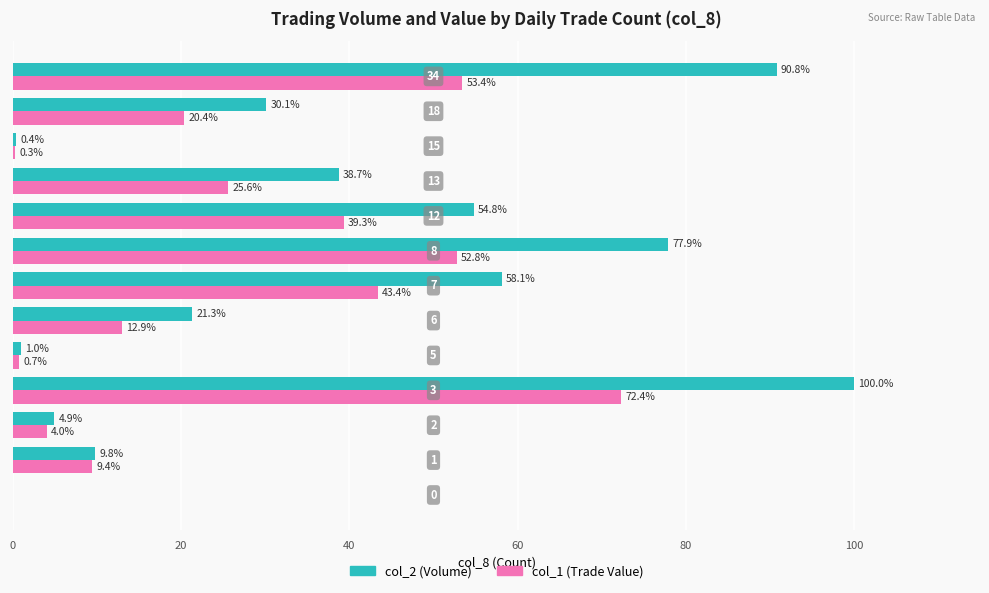

What is the sum of all col_1 (Trade Value) values?

334.6